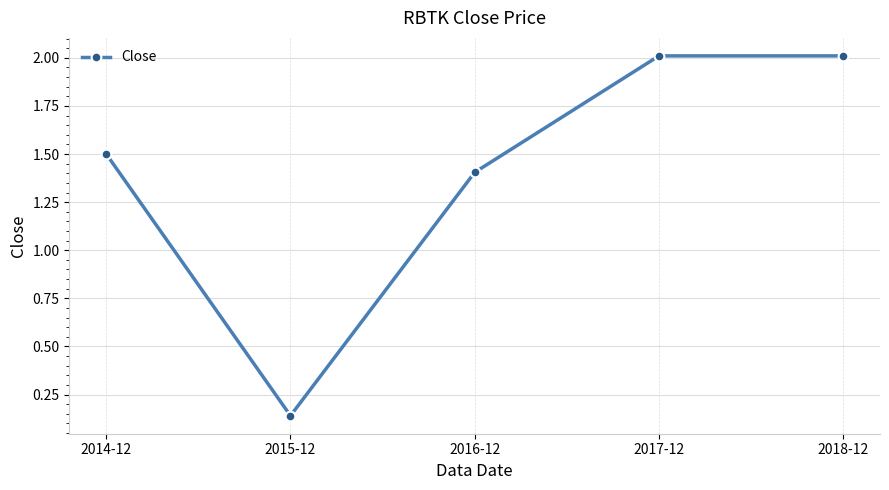

How many lines are shown in the chart?

1